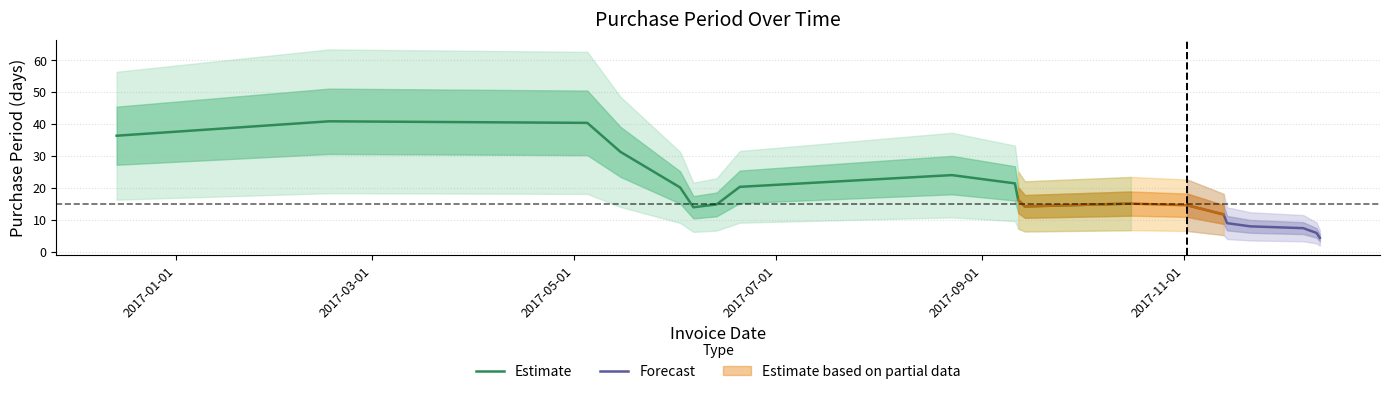

How many points are higher than both their immediate neighbors (excluding endpoints)?

5